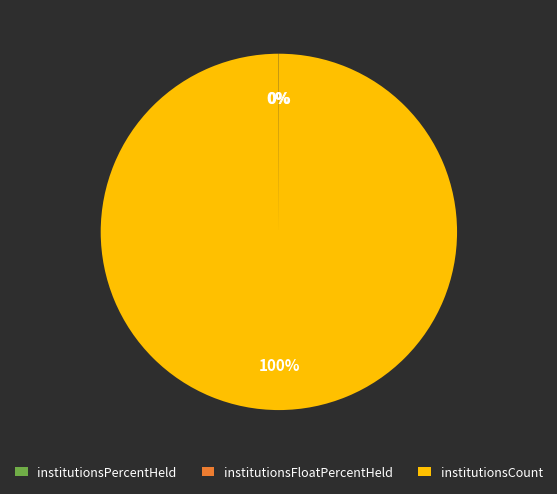

Which category has the biggest portion of the pie?

institutionsCount